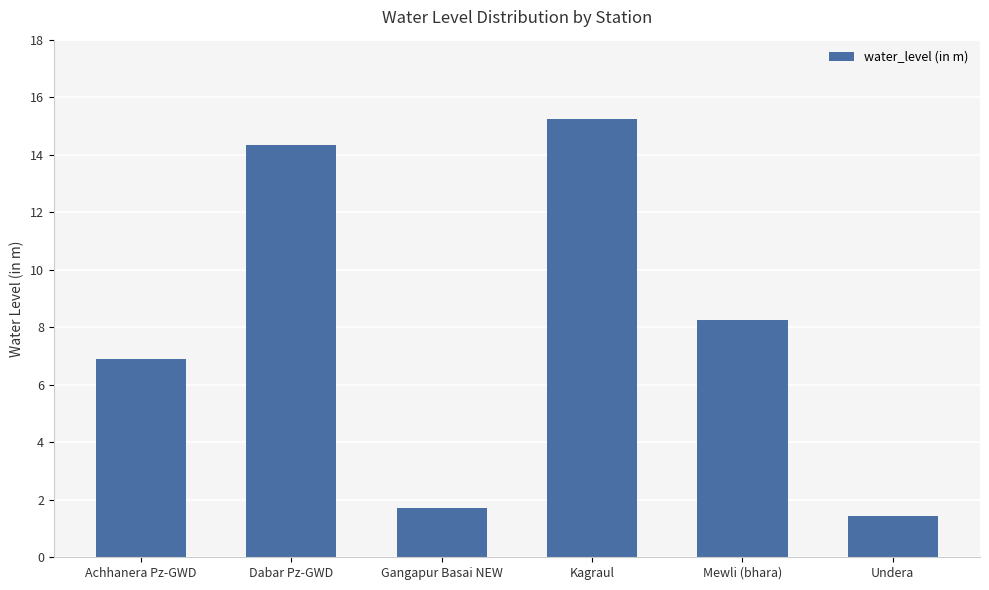

Reading left to right, list all the values displayed in this chart.

Achhanera Pz-GWD=6.9	Dabar Pz-GWD=14.3	Gangapur Basai NEW=1.7	Kagraul=15.2	Mewli (bhara)=8.2	Undera=1.4